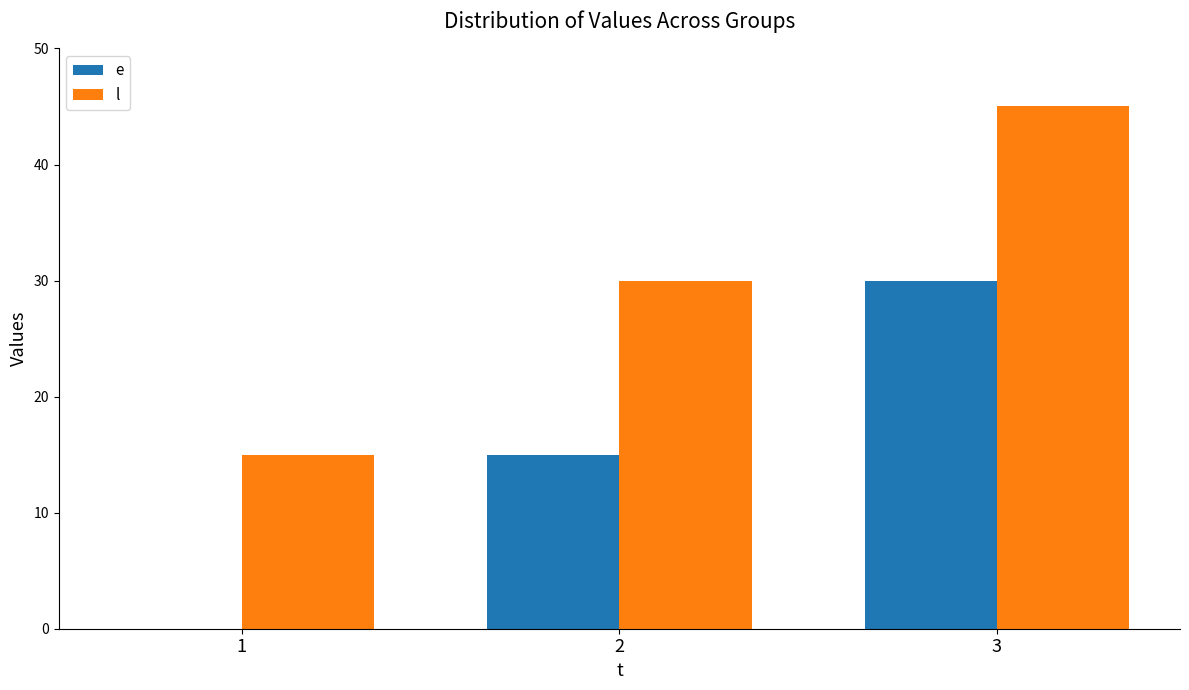

Which series has the largest total across all categories?

l